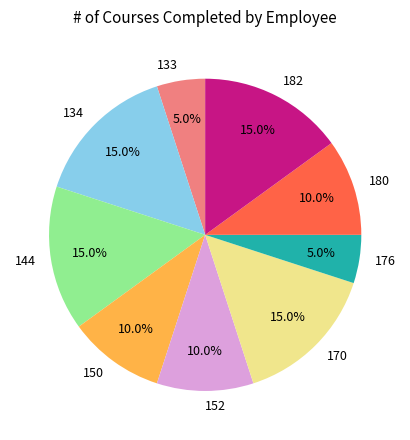

Is there any slice that represents more than half of the pie?

No